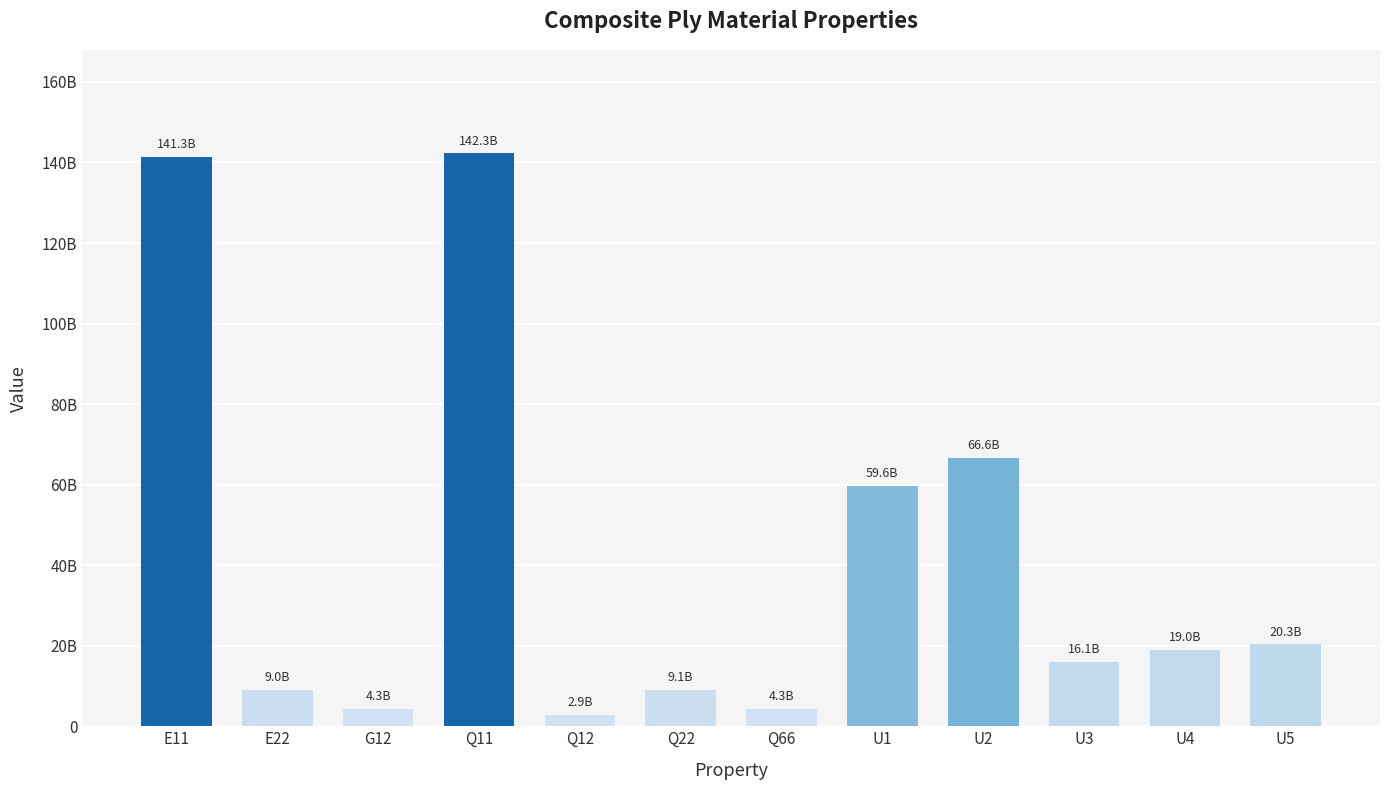

Approximately how many times larger is the value at Q11 compared to E11?

1.0